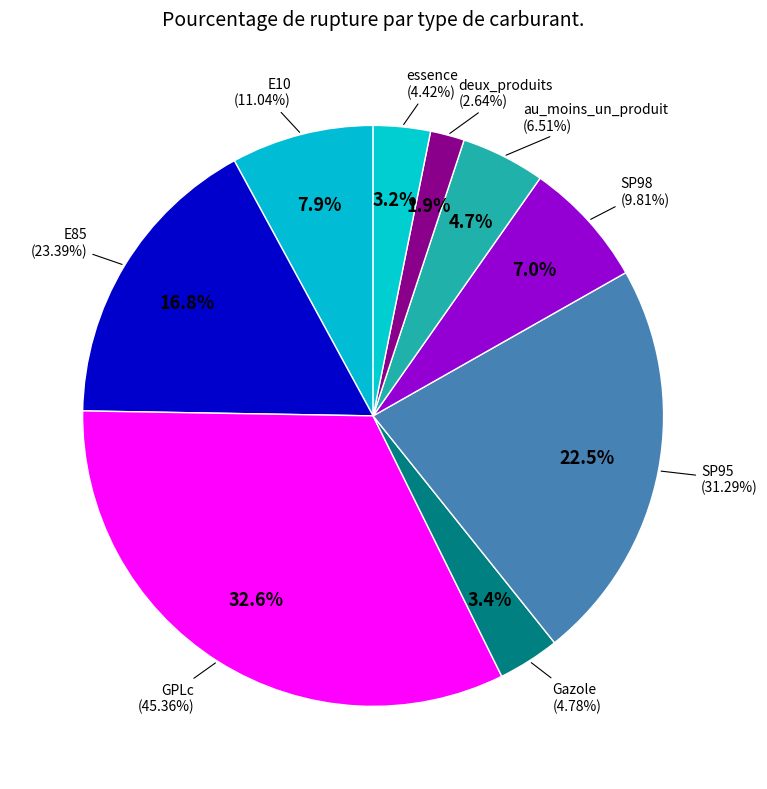

To the nearest percent, what is the difference between the largest and smallest slice percentages?

31%